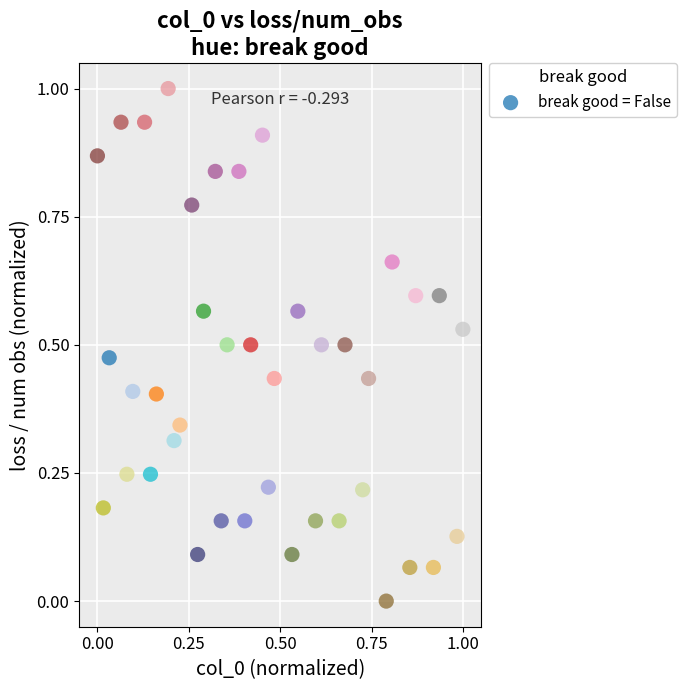

What is the range of Y values (max minus min)?

1.0